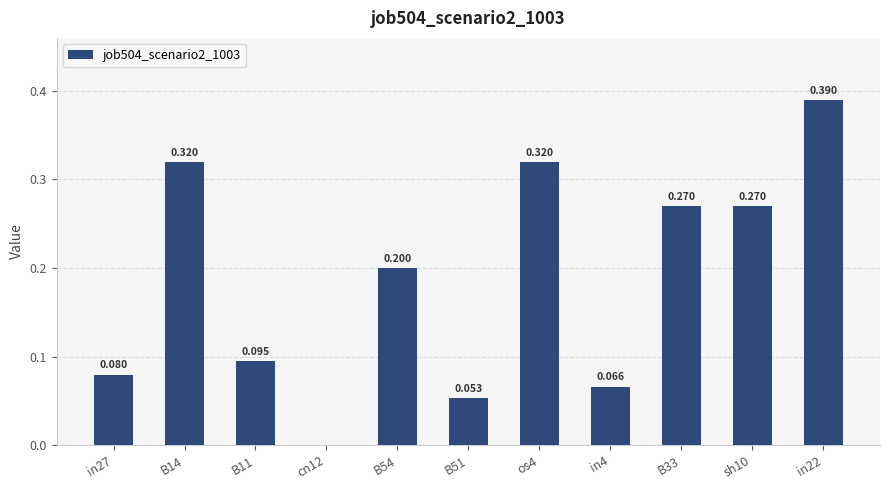

How many data points are above 0?

10